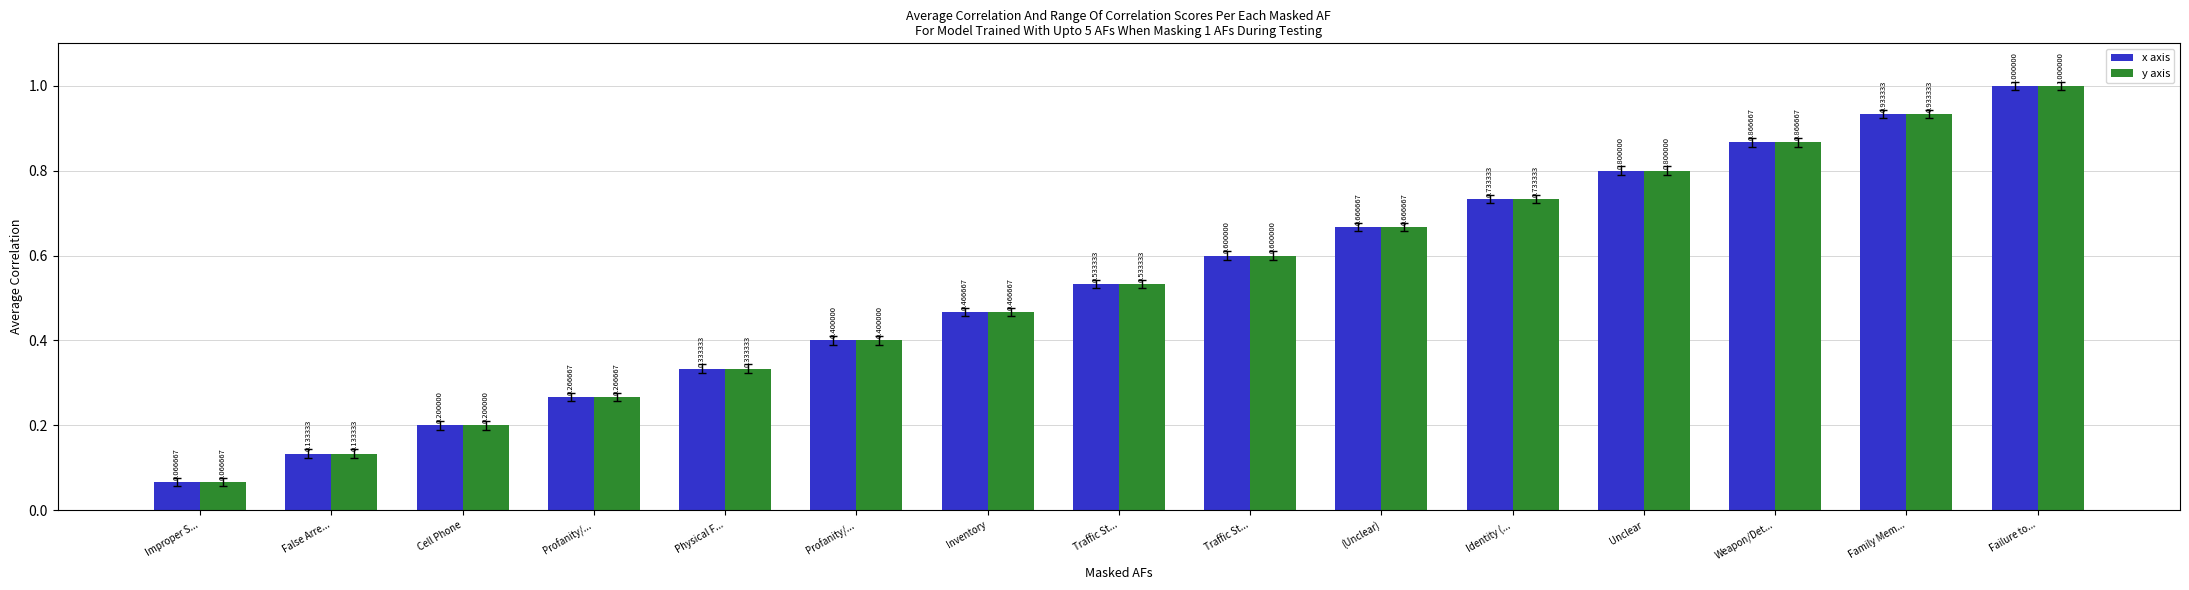

How many data points does each series have?

15